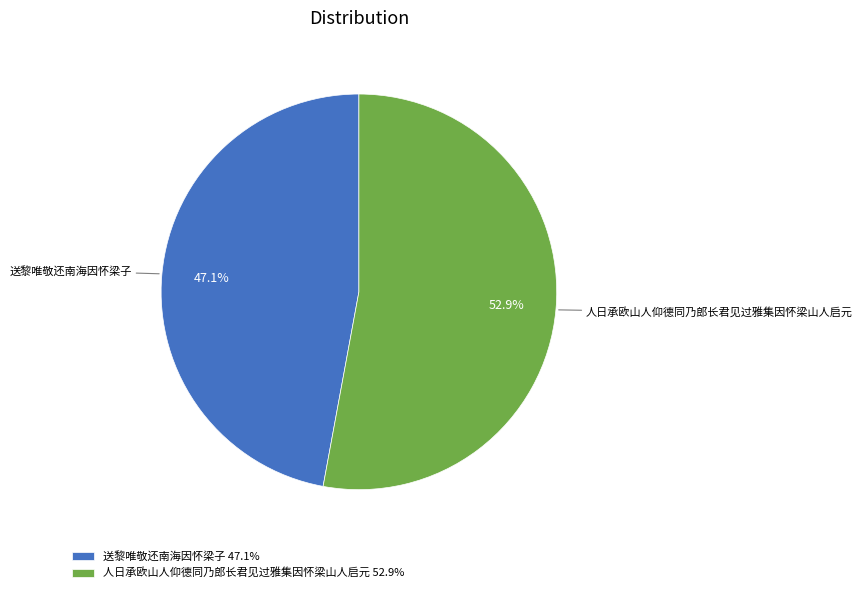

To the nearest percent, what is the combined percentage of 人日承欧山人仰德同乃郎长君见过雅集因怀梁山人启元 and 送黎唯敬还南海因怀梁子?

100%